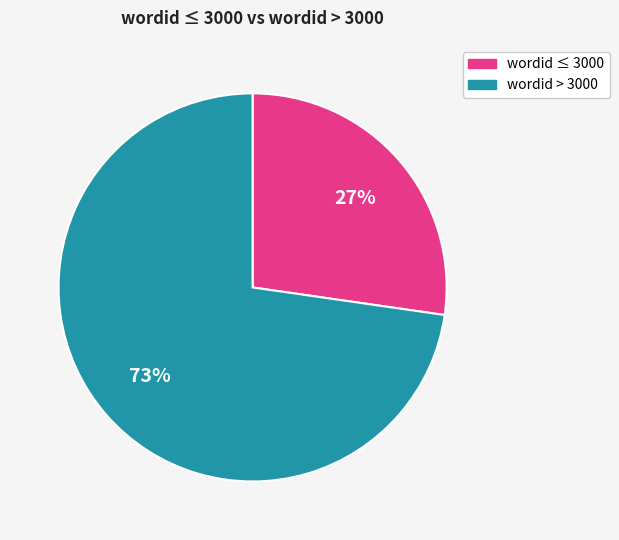

Is there any slice that represents more than half of the pie?

Yes